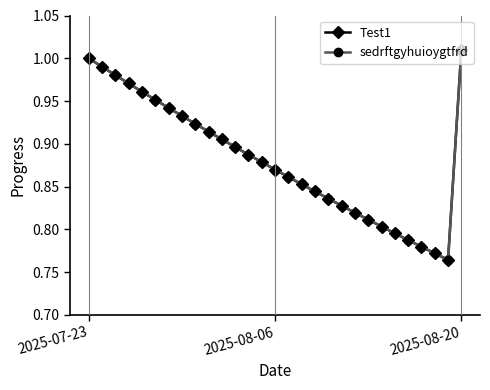

Is this an area chart (filled region under the line)?

No